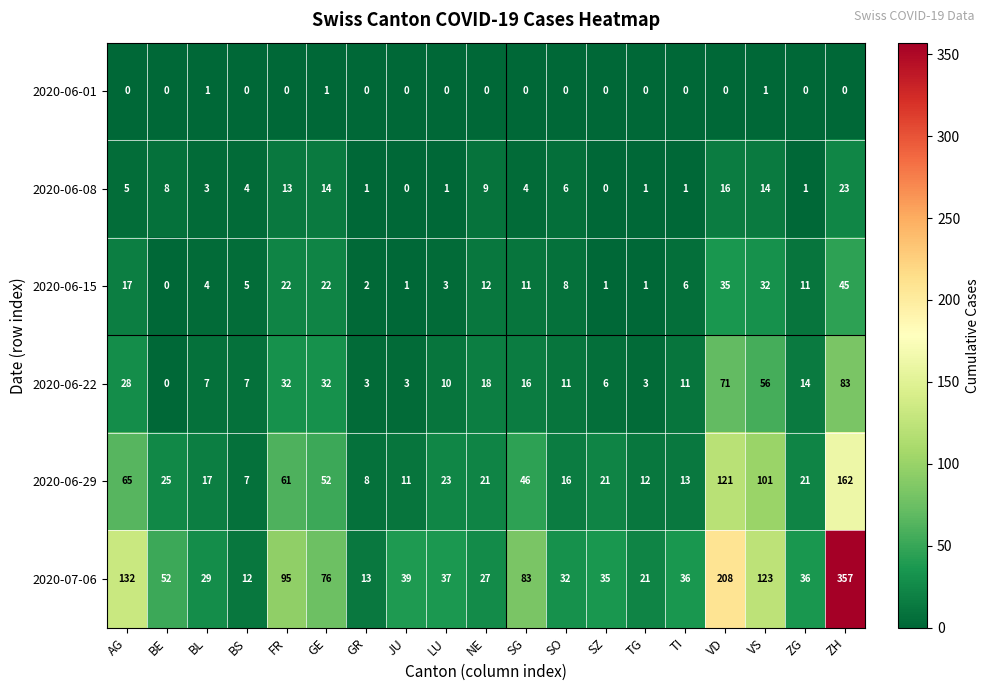

What is the sum of the 2020-06-22 values at SZ and JU?

9